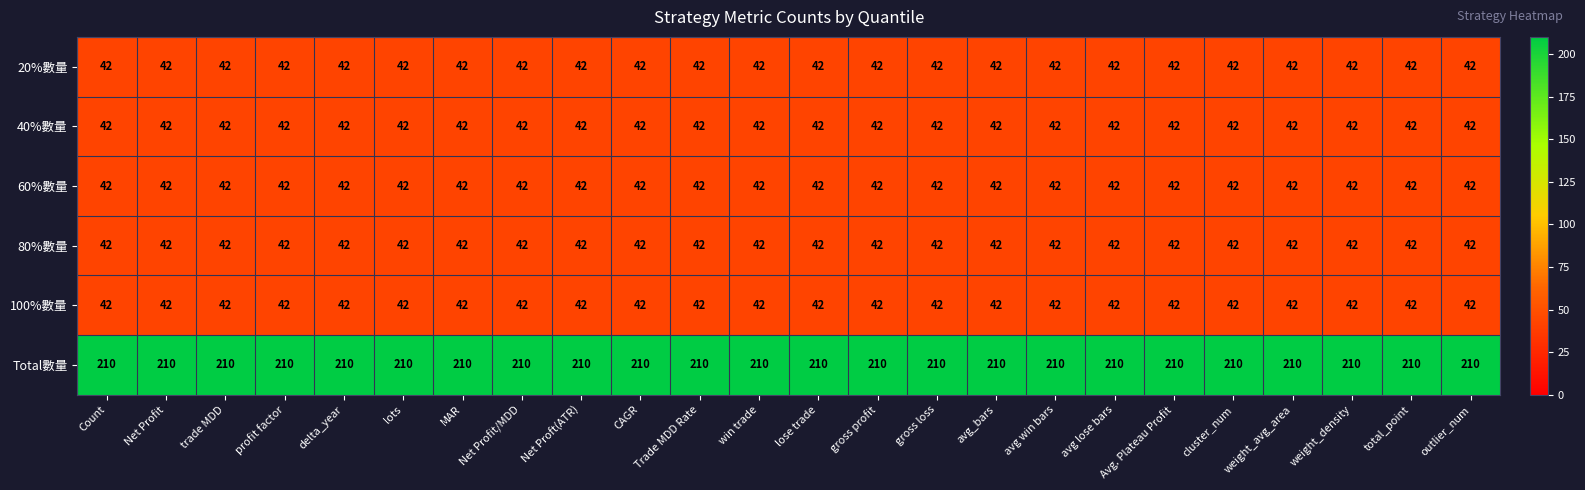

Which series has the largest total across all categories?

Total數量